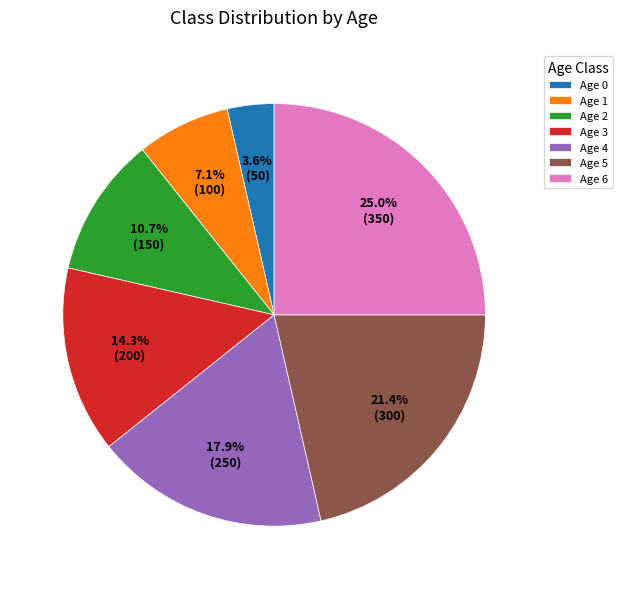

Between Age 0 and Age 2, which is larger?

Age 2